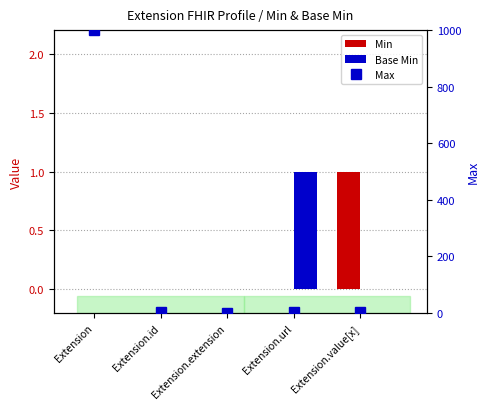

Which category has the lowest value in the Max series?

Extension.extension